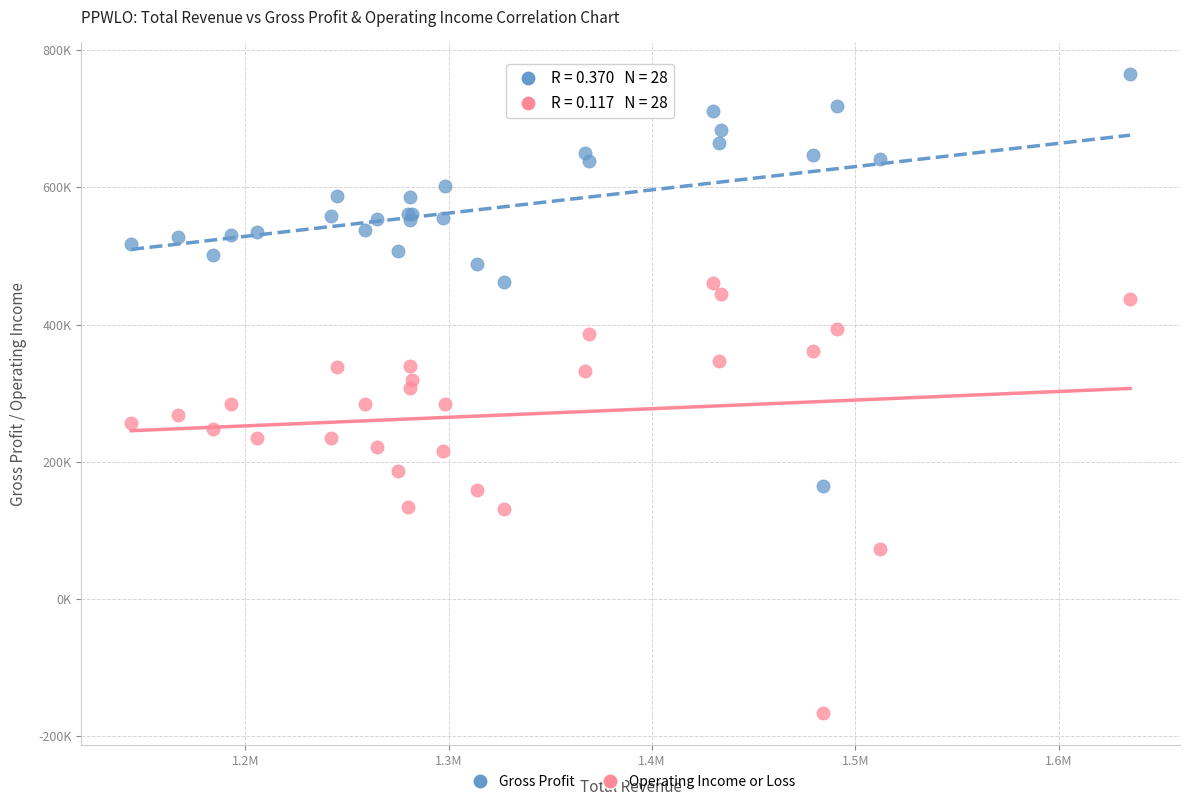

What are all the series names shown in the legend?

Gross Profit, Operating Income or Loss